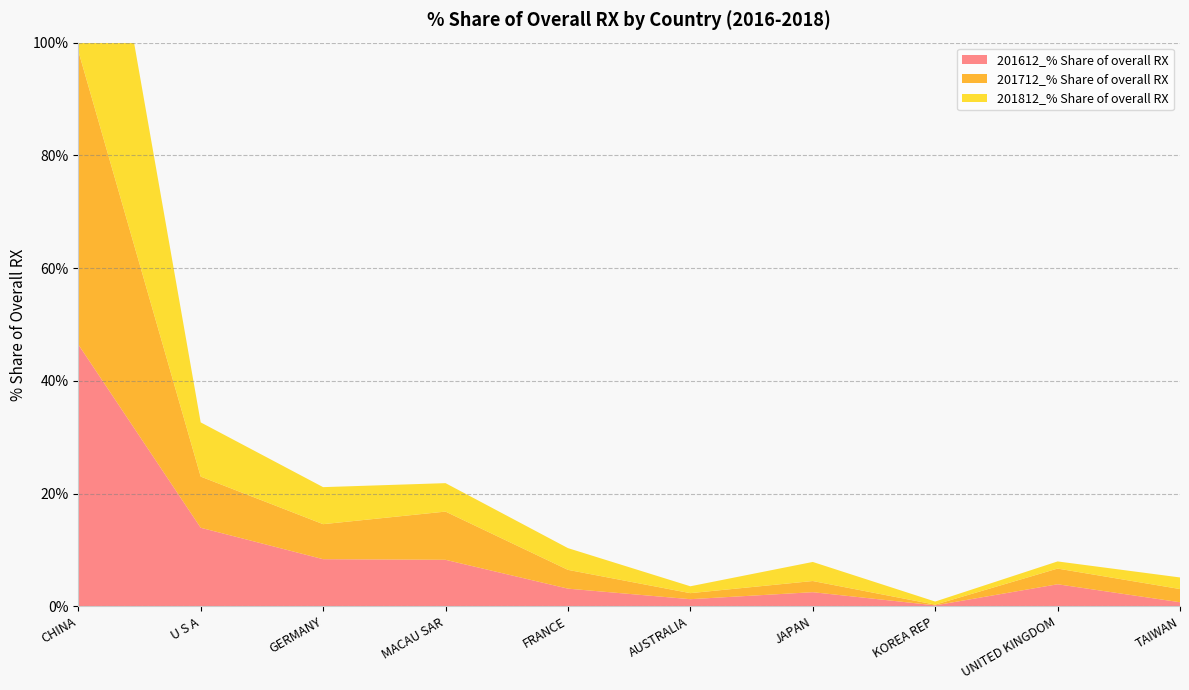

Reading right to left, transcribe all the data shown in this chart.

201612_% Share of overall RX: TAIWAN=0.7	UNITED KINGDOM=3.9	KOREA REP=0.2	JAPAN=2.5	AUSTRALIA=1.3	FRANCE=3.1	MACAU SAR=8.3	GERMANY=8.4	U S A=13.9	CHINA=46.5
201712_% Share of overall RX: TAIWAN=2.3	UNITED KINGDOM=2.8	KOREA REP=0.1	JAPAN=2.0	AUSTRALIA=1.1	FRANCE=3.3	MACAU SAR=8.6	GERMANY=6.2	U S A=9.1	CHINA=52.1
201812_% Share of overall RX: TAIWAN=2.1	UNITED KINGDOM=1.3	KOREA REP=0.5	JAPAN=3.4	AUSTRALIA=1.2	FRANCE=3.9	MACAU SAR=5.0	GERMANY=6.6	U S A=9.6	CHINA=57.8